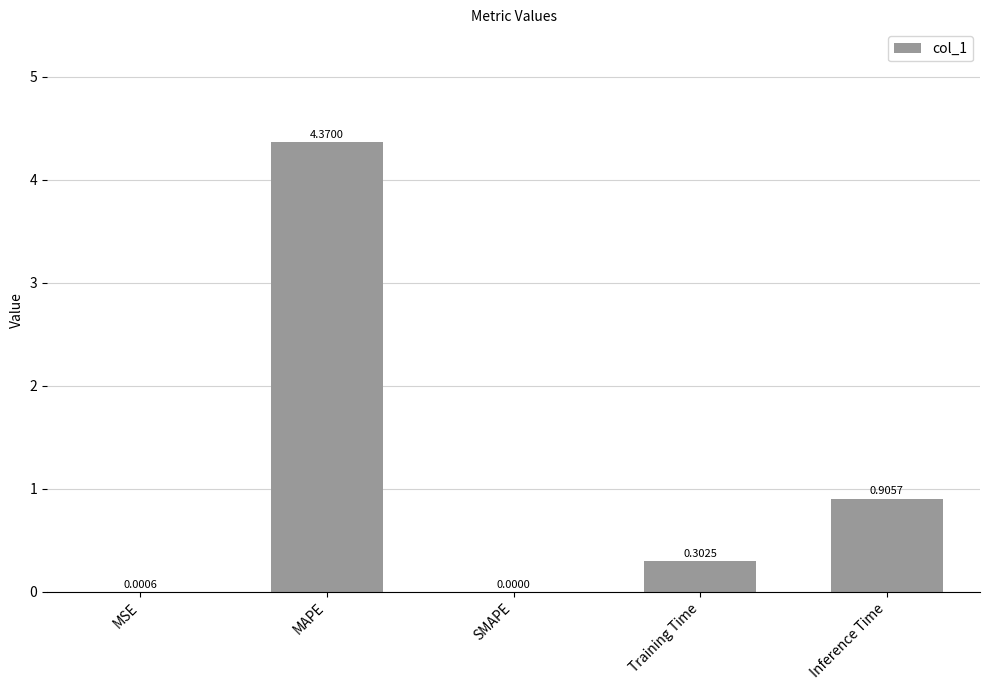

Where is the data nearest to the value 2?

Inference Time